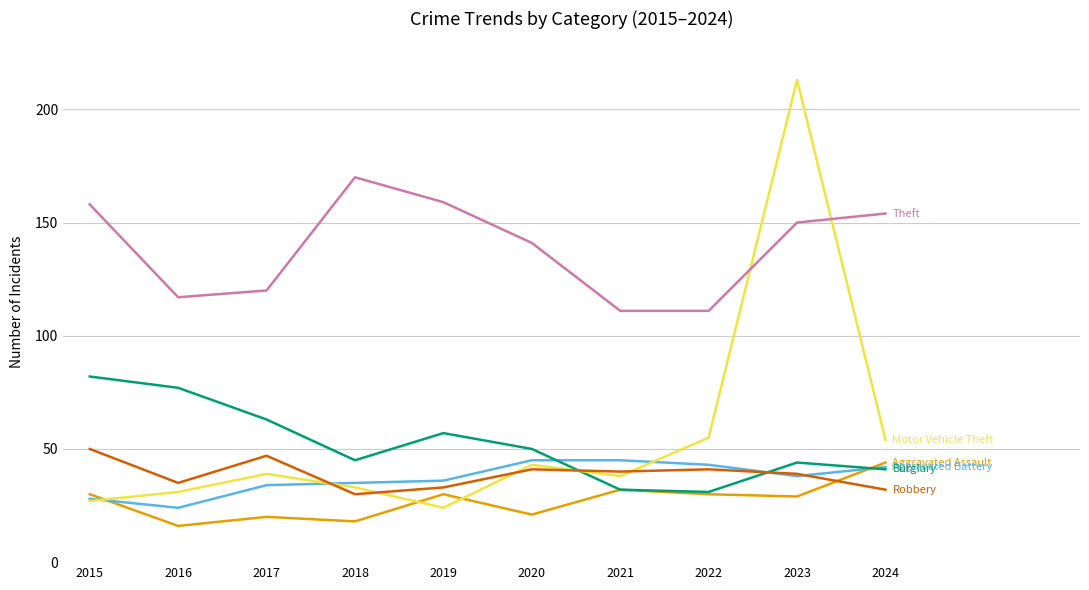

At which category does the chart reach its peak across all series?

2023